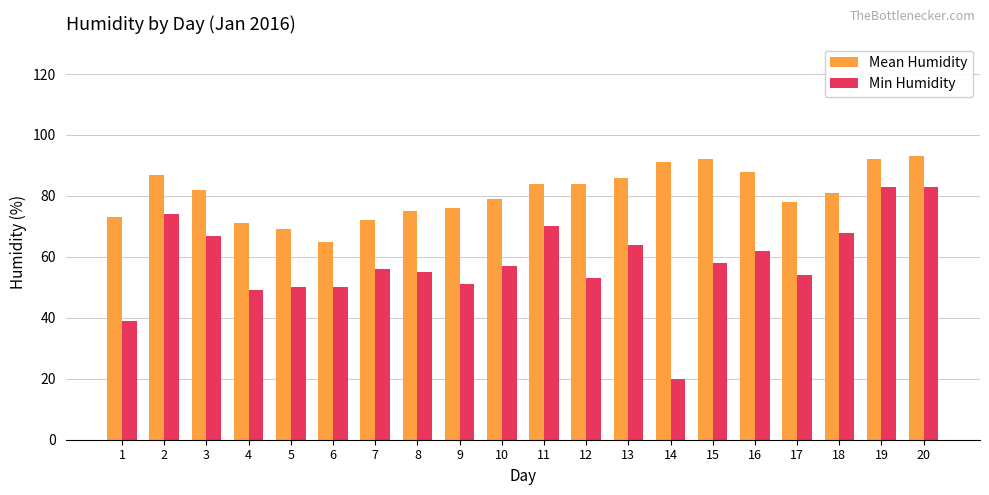

What is the greatest value displayed?

93